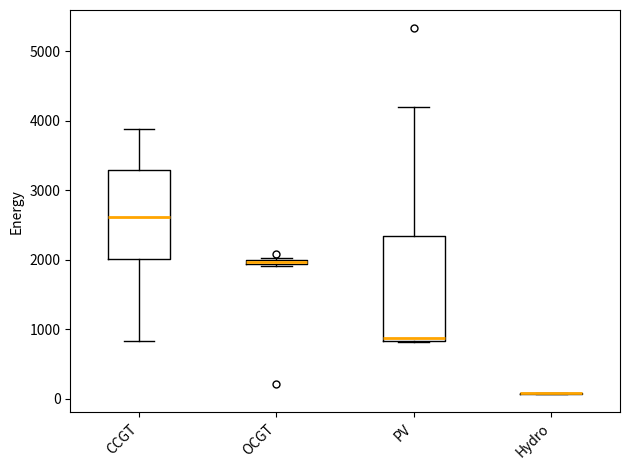

Which box is the tallest, from its lower edge to its upper edge?

PV